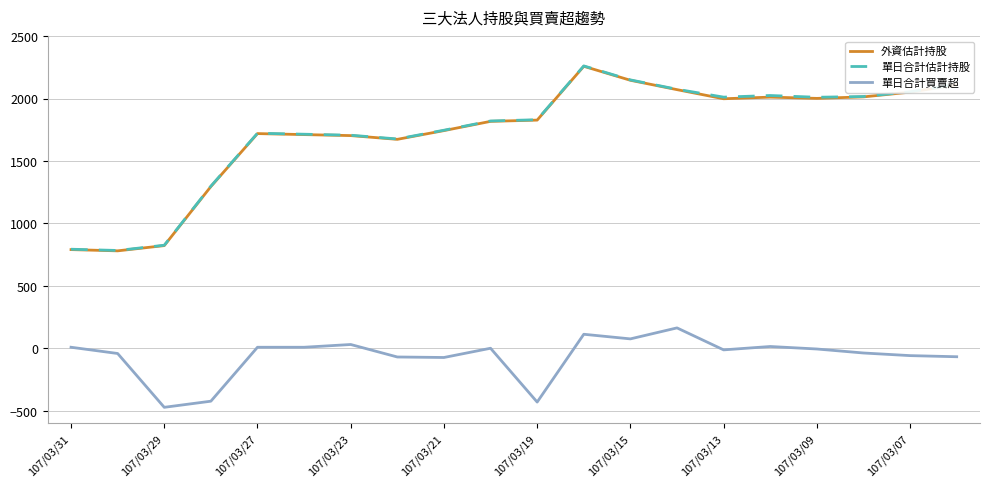

What is the maximum value shown in the chart?

2261